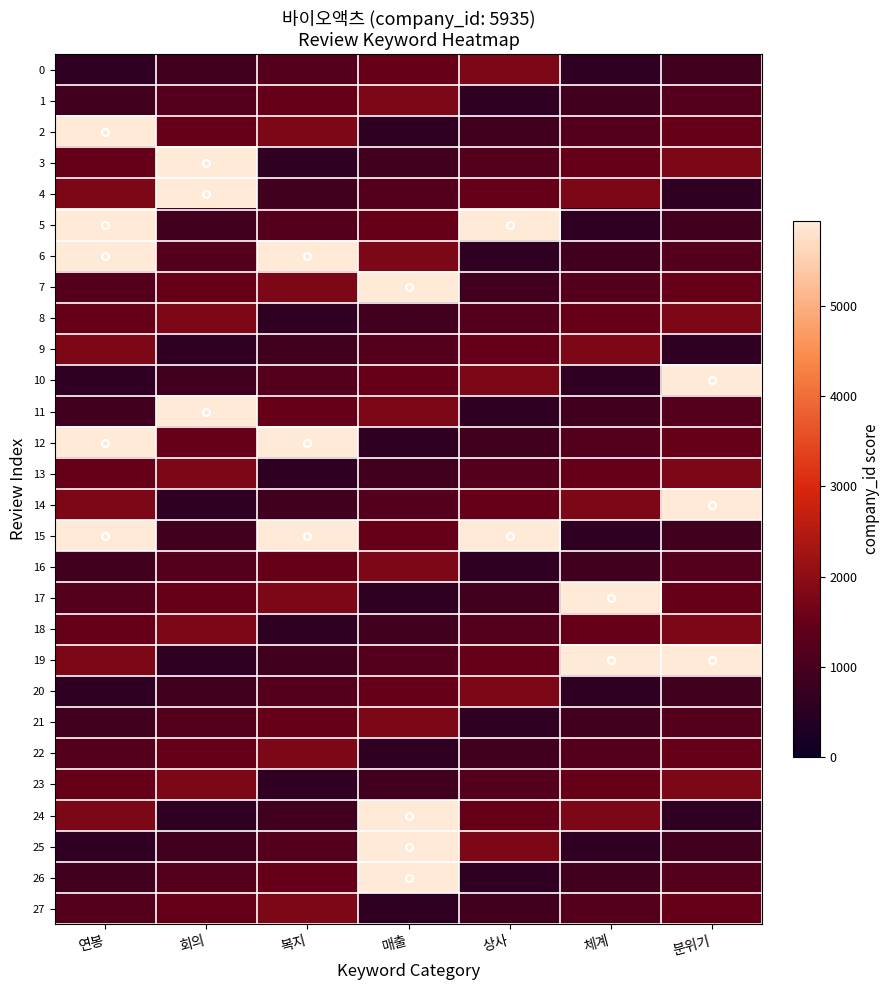

Reading left to right, what are all the values shown in this chart?

0: 연봉=593.5	회의=890.3	복지=1187.0	매출=1483.8	상사=1780.5	체계=593.5	분위기=890.3
1: 연봉=890.3	회의=1187.0	복지=1483.8	매출=1780.5	상사=593.5	체계=890.3	분위기=1187.0
2: 연봉=5935.0	회의=1483.8	복지=1780.5	매출=593.5	상사=890.3	체계=1187.0	분위기=1483.8
3: 연봉=1483.8	회의=5935.0	복지=593.5	매출=890.3	상사=1187.0	체계=1483.8	분위기=1780.5
4: 연봉=1780.5	회의=5935.0	복지=890.3	매출=1187.0	상사=1483.8	체계=1780.5	분위기=593.5
5: 연봉=5935.0	회의=890.3	복지=1187.0	매출=1483.8	상사=5935.0	체계=593.5	분위기=890.3
6: 연봉=5935.0	회의=1187.0	복지=5935.0	매출=1780.5	상사=593.5	체계=890.3	분위기=1187.0
7: 연봉=1187.0	회의=1483.8	복지=1780.5	매출=5935.0	상사=890.3	체계=1187.0	분위기=1483.8
8: 연봉=1483.8	회의=1780.5	복지=593.5	매출=890.3	상사=1187.0	체계=1483.8	분위기=1780.5
9: 연봉=1780.5	회의=593.5	복지=890.3	매출=1187.0	상사=1483.8	체계=1780.5	분위기=593.5
10: 연봉=593.5	회의=890.3	복지=1187.0	매출=1483.8	상사=1780.5	체계=593.5	분위기=5935.0
11: 연봉=890.3	회의=5935.0	복지=1483.8	매출=1780.5	상사=593.5	체계=890.3	분위기=1187.0
12: 연봉=5935.0	회의=1483.8	복지=5935.0	매출=593.5	상사=890.3	체계=1187.0	분위기=1483.8
13: 연봉=1483.8	회의=1780.5	복지=593.5	매출=890.3	상사=1187.0	체계=1483.8	분위기=1780.5
14: 연봉=1780.5	회의=593.5	복지=890.3	매출=1187.0	상사=1483.8	체계=1780.5	분위기=5935.0
15: 연봉=5935.0	회의=890.3	복지=5935.0	매출=1483.8	상사=5935.0	체계=593.5	분위기=890.3
16: 연봉=890.3	회의=1187.0	복지=1483.8	매출=1780.5	상사=593.5	체계=890.3	분위기=1187.0
17: 연봉=1187.0	회의=1483.8	복지=1780.5	매출=593.5	상사=890.3	체계=5935.0	분위기=1483.8
18: 연봉=1483.8	회의=1780.5	복지=593.5	매출=890.3	상사=1187.0	체계=1483.8	분위기=1780.5
19: 연봉=1780.5	회의=593.5	복지=890.3	매출=1187.0	상사=1483.8	체계=5935.0	분위기=5935.0
20: 연봉=593.5	회의=890.3	복지=1187.0	매출=1483.8	상사=1780.5	체계=593.5	분위기=890.3
21: 연봉=890.3	회의=1187.0	복지=1483.8	매출=1780.5	상사=593.5	체계=890.3	분위기=1187.0
22: 연봉=1187.0	회의=1483.8	복지=1780.5	매출=593.5	상사=890.3	체계=1187.0	분위기=1483.8
23: 연봉=1483.8	회의=1780.5	복지=593.5	매출=890.3	상사=1187.0	체계=1483.8	분위기=1780.5
24: 연봉=1780.5	회의=593.5	복지=890.3	매출=5935.0	상사=1483.8	체계=1780.5	분위기=593.5
25: 연봉=593.5	회의=890.3	복지=1187.0	매출=5935.0	상사=1780.5	체계=593.5	분위기=890.3
26: 연봉=890.3	회의=1187.0	복지=1483.8	매출=5935.0	상사=593.5	체계=890.3	분위기=1187.0
27: 연봉=1187.0	회의=1483.8	복지=1780.5	매출=593.5	상사=890.3	체계=1187.0	분위기=1483.8